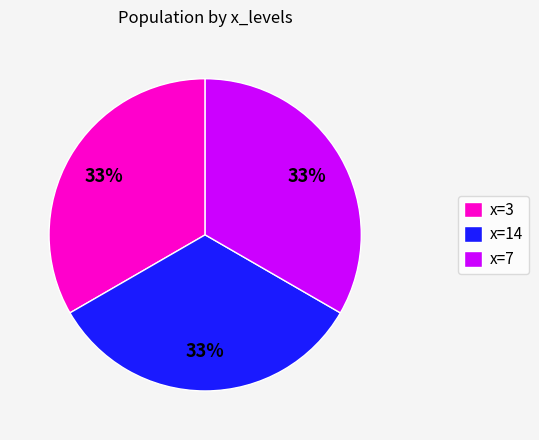

Count the number of slices in the pie.

3